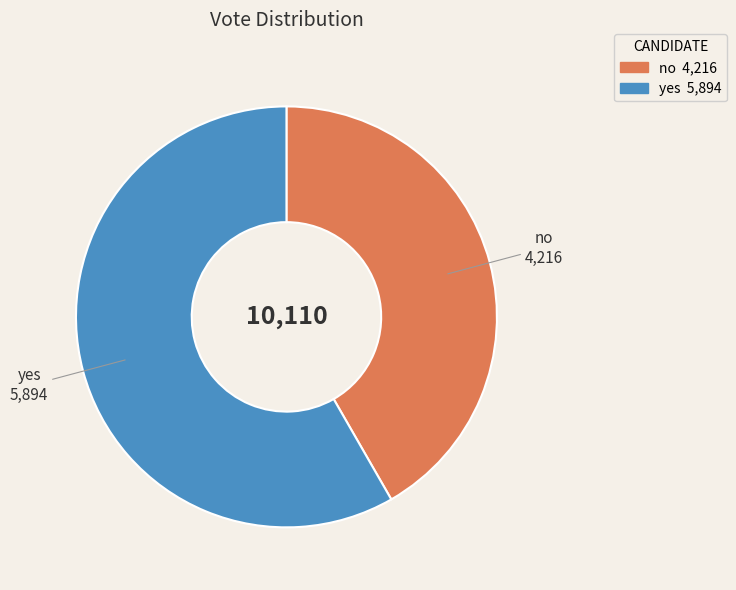

The no slice represents 54% of the pie. True or false?

False